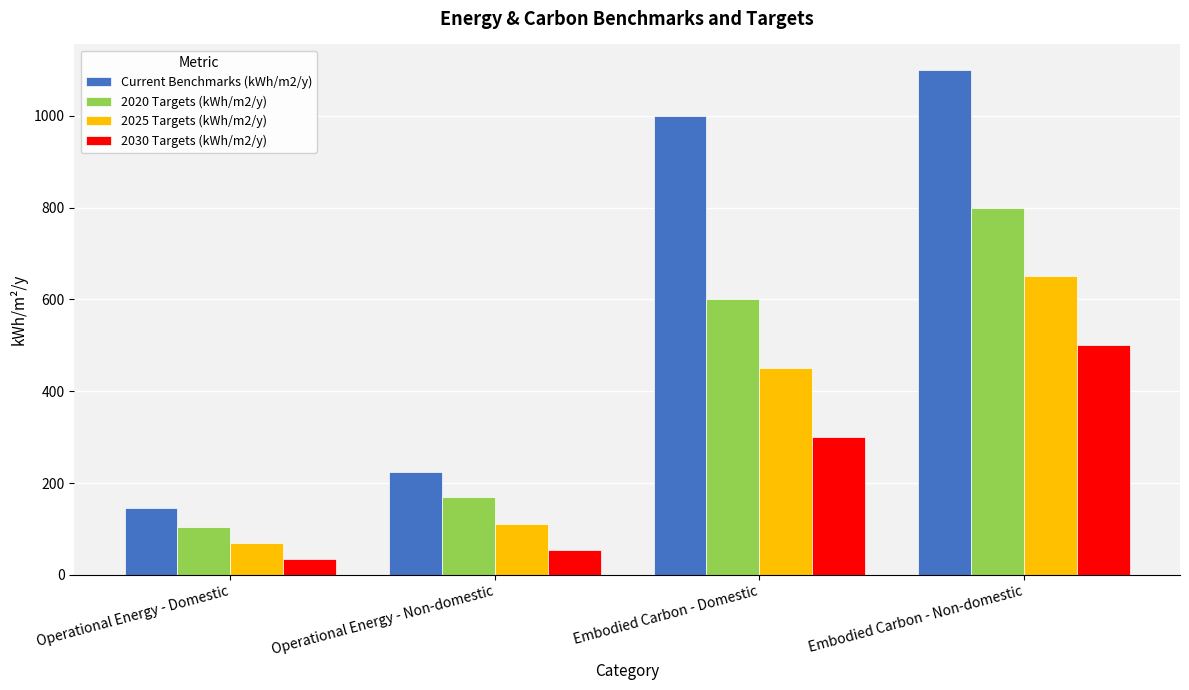

Rank the series by their maximum value, from highest to lowest.

Current Benchmarks (kWh/m2/y), 2020 Targets (kWh/m2/y), 2025 Targets (kWh/m2/y), 2030 Targets (kWh/m2/y)